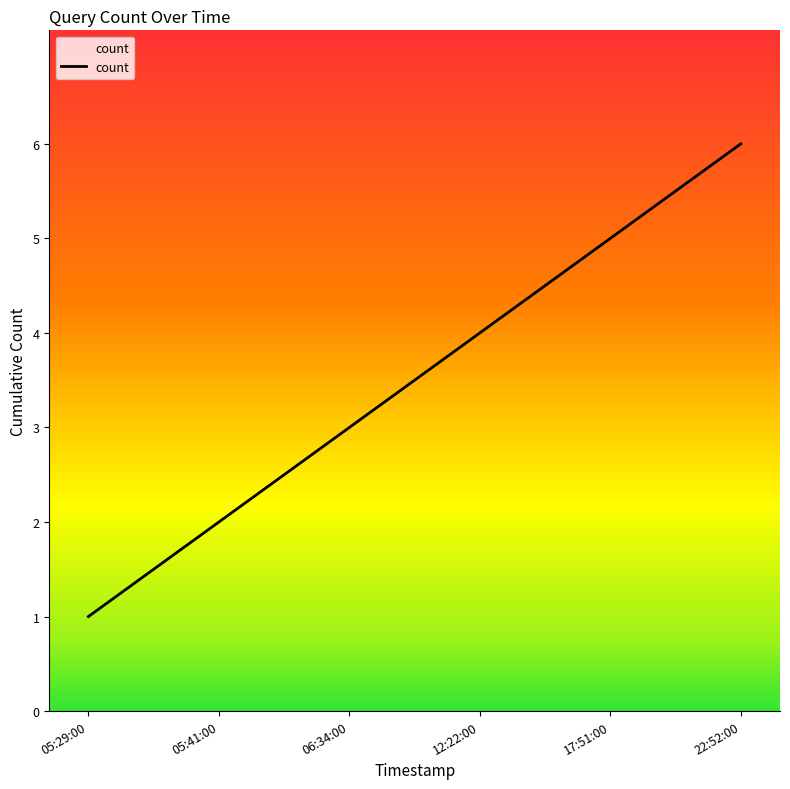

What value does the data have at 12:22:00?

4